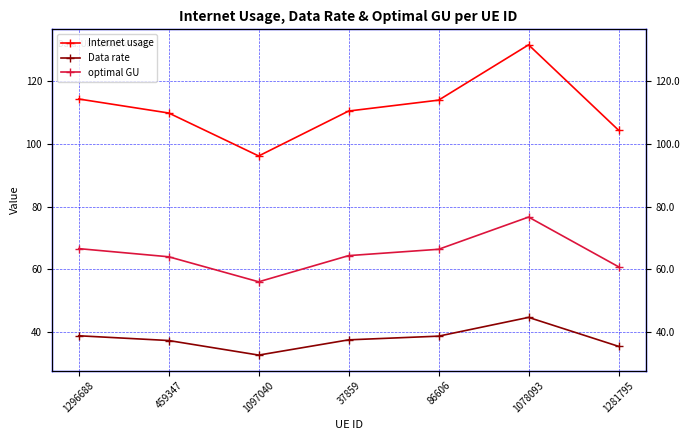

How many interior local peaks does the Internet usage series have?

1